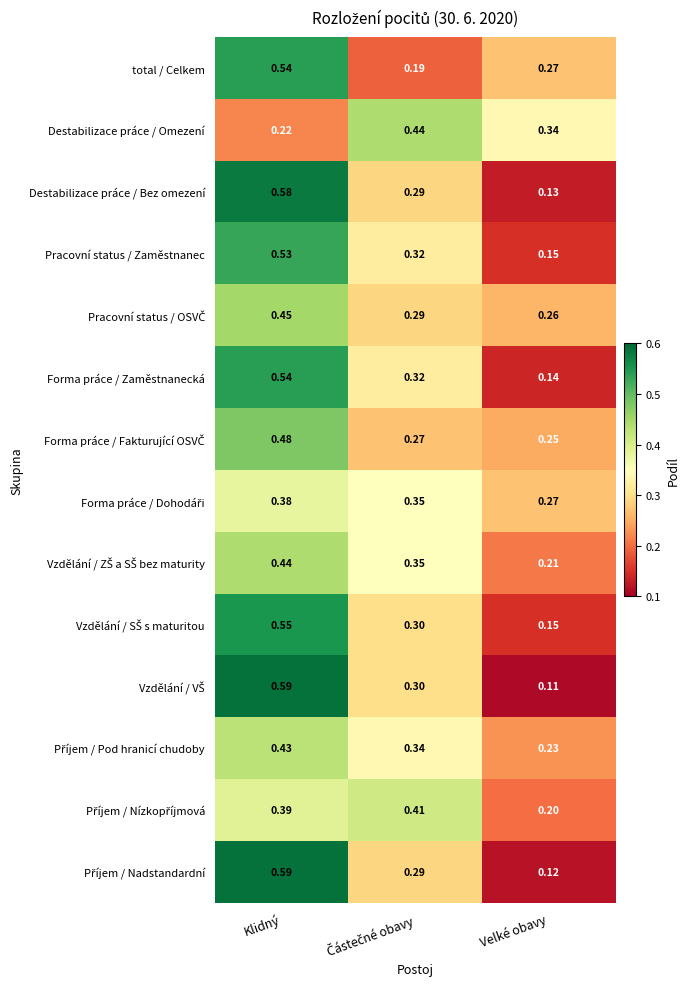

Which label corresponds to the largest value in the chart?

Klidný